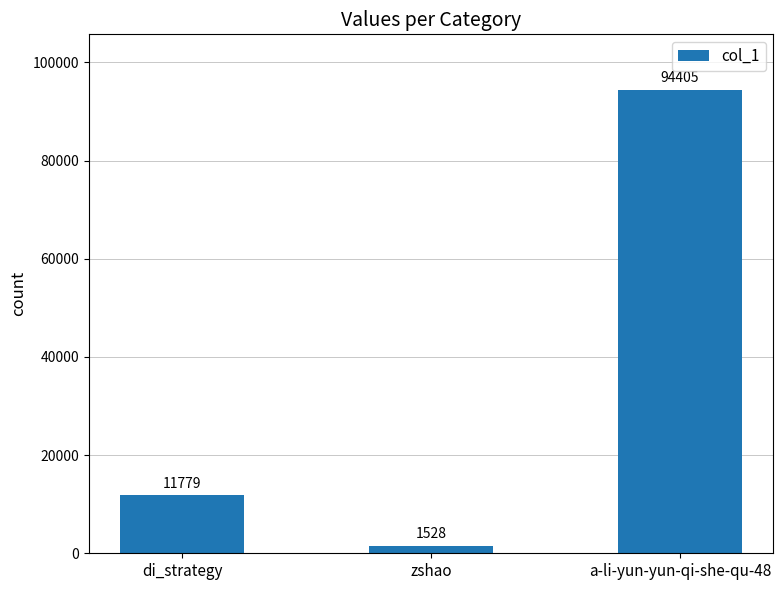

What is the difference between the maximum and second lowest values?

82626